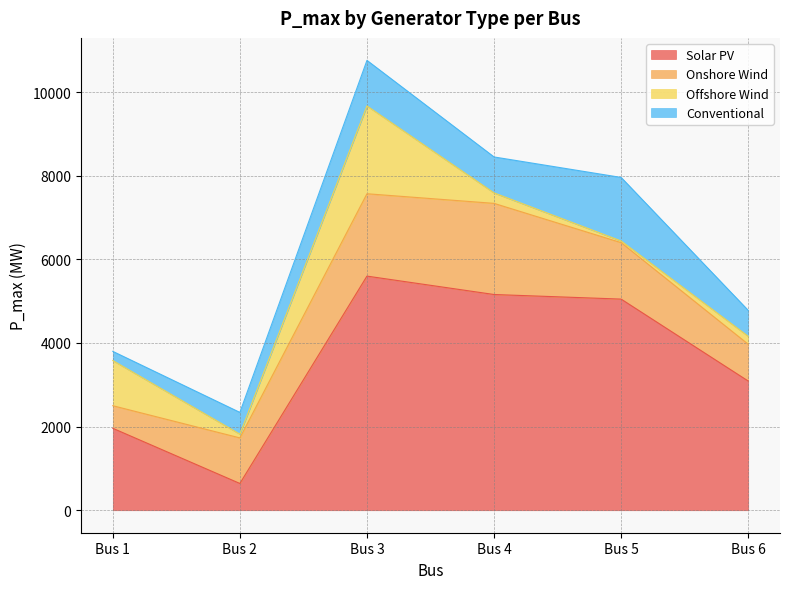

Reading left to right, extract all data points from this chart.

Solar PV: Bus 1=1960	Bus 2=640	Bus 3=5600	Bus 4=5160	Bus 5=5050	Bus 6=3090
Onshore Wind: Bus 1=540	Bus 2=1090	Bus 3=1970	Bus 4=2180	Bus 5=1350	Bus 6=880
Offshore Wind: Bus 1=1080	Bus 2=90	Bus 3=2100	Bus 4=250	Bus 5=40	Bus 6=190
Conventional: Bus 1=220	Bus 2=520	Bus 3=1090	Bus 4=860	Bus 5=1520	Bus 6=620